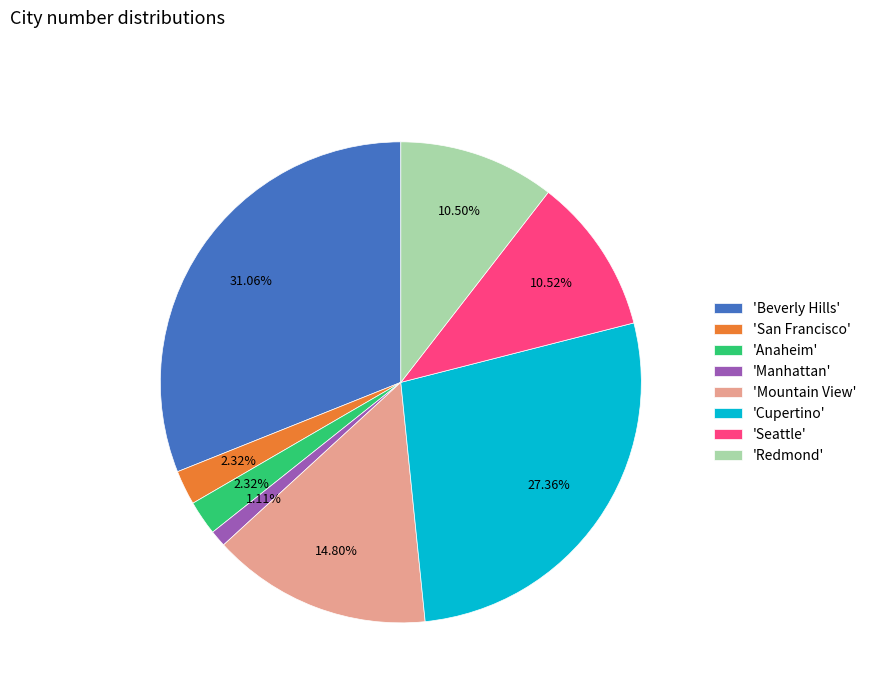

Which slice is the largest?

'Beverly Hills'